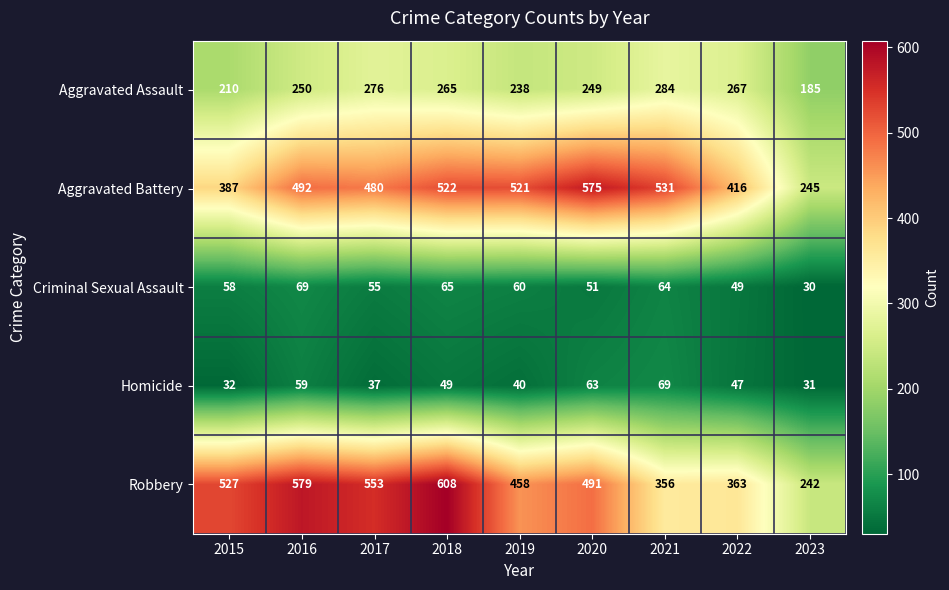

Which series has the widest spread of values?

Robbery